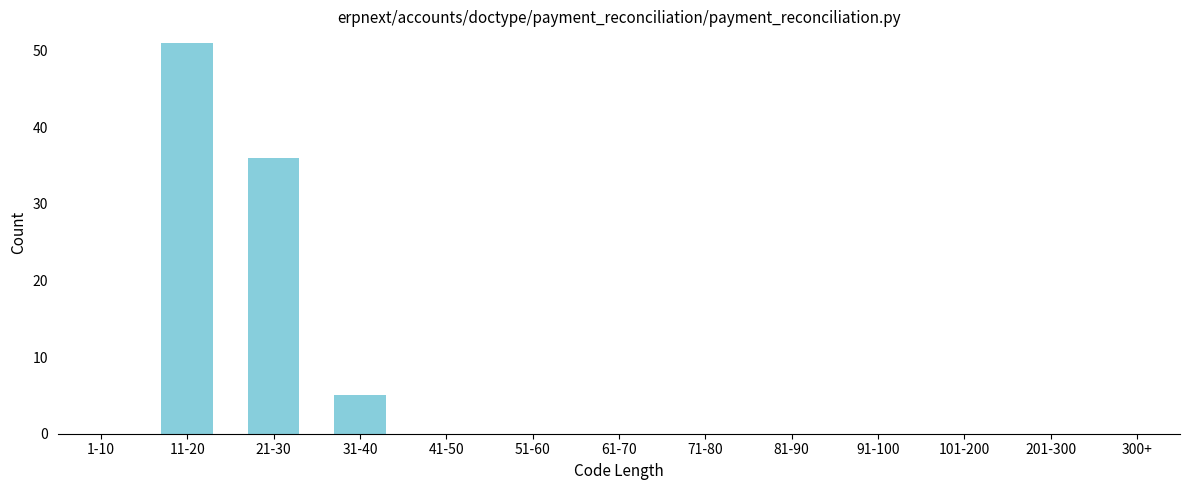

Reading left to right, extract all data points from this chart.

1-10=0	11-20=51	21-30=36	31-40=5	41-50=0	51-60=0	61-70=0	71-80=0	81-90=0	91-100=0	101-200=0	201-300=0	300+=0